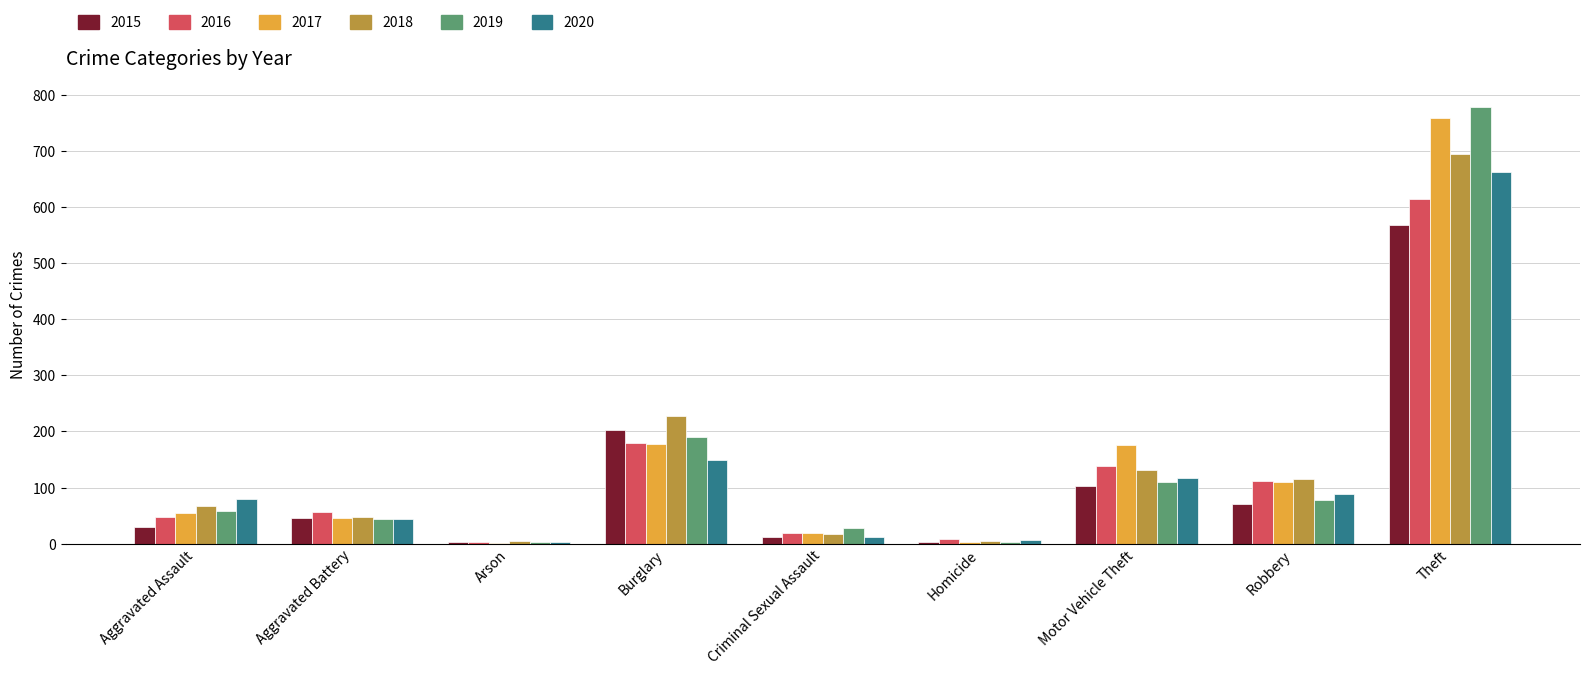

The value of 2019 at Aggravated Battery is 43. True or false?

True